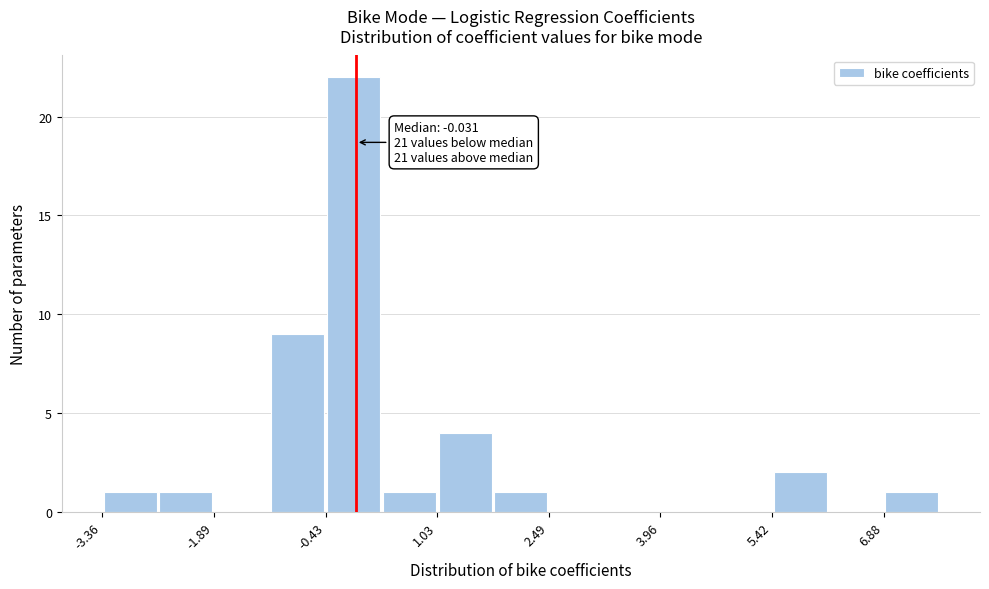

Around what value on the x-axis is the tallest bar? Give the approximate position of its centre, as read against the axis.

0.0